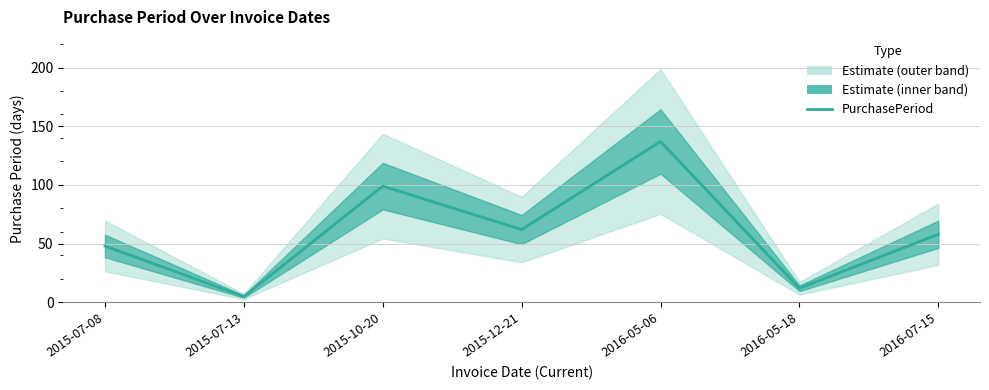

Rank the categories by value from highest to lowest.

2016-05-06, 2015-10-20, 2015-12-21, 2016-07-15, 2015-07-08, 2016-05-18, 2015-07-13